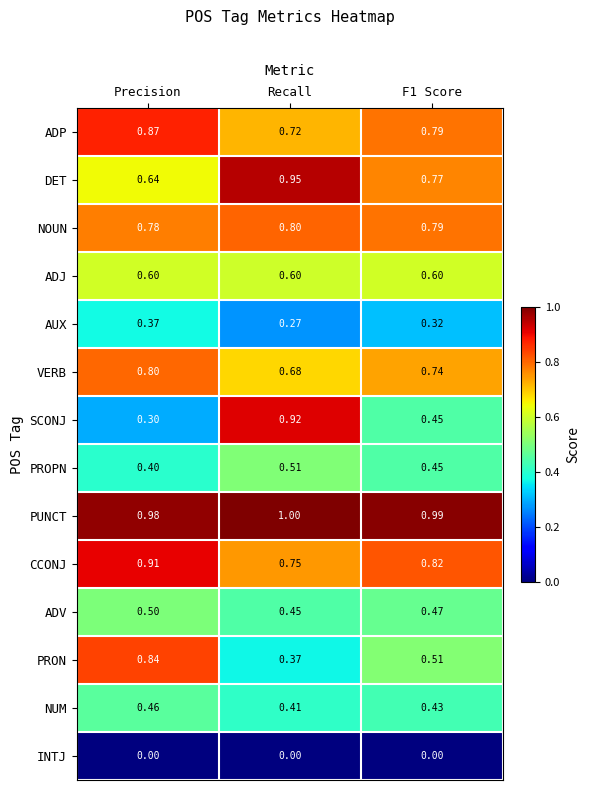

Where is VERB nearest to the value 0?

Recall